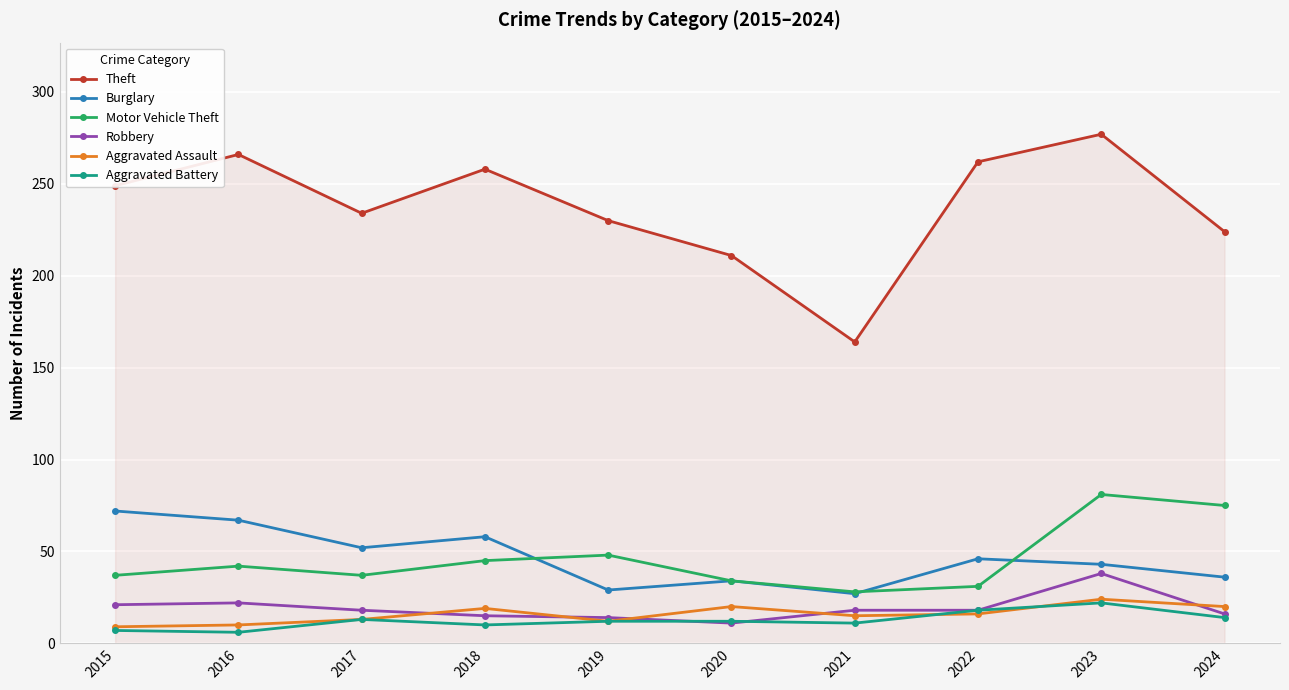

At how many categories does at least one series exceed 112?

10